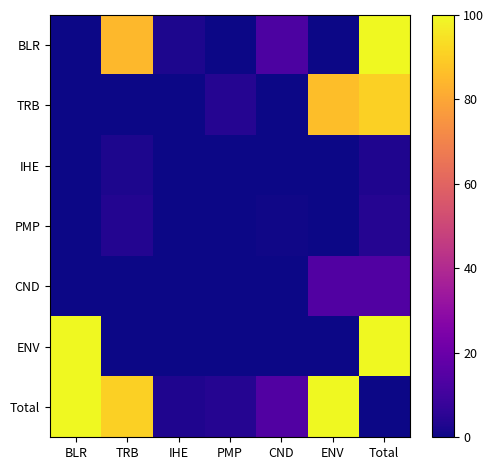

What is the spread (max minus min) of values at Total?

100.0